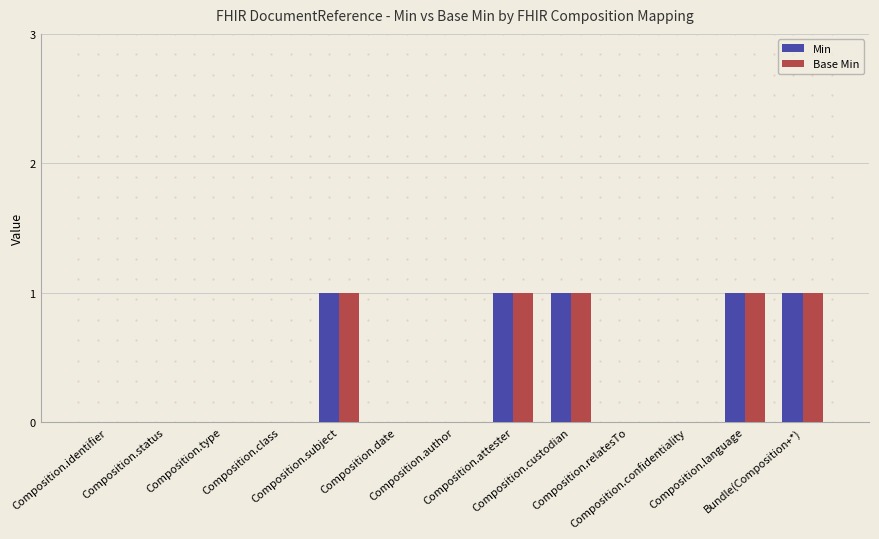

What are all the series names shown in the legend?

Min, Base Min